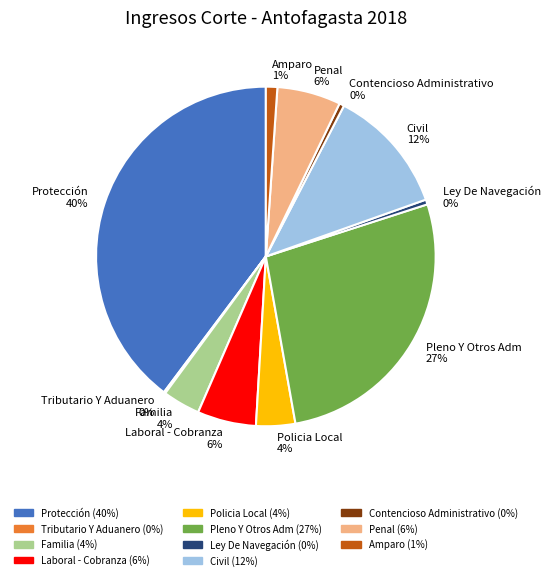

Is Contencioso Administrativo the majority of the pie?

No